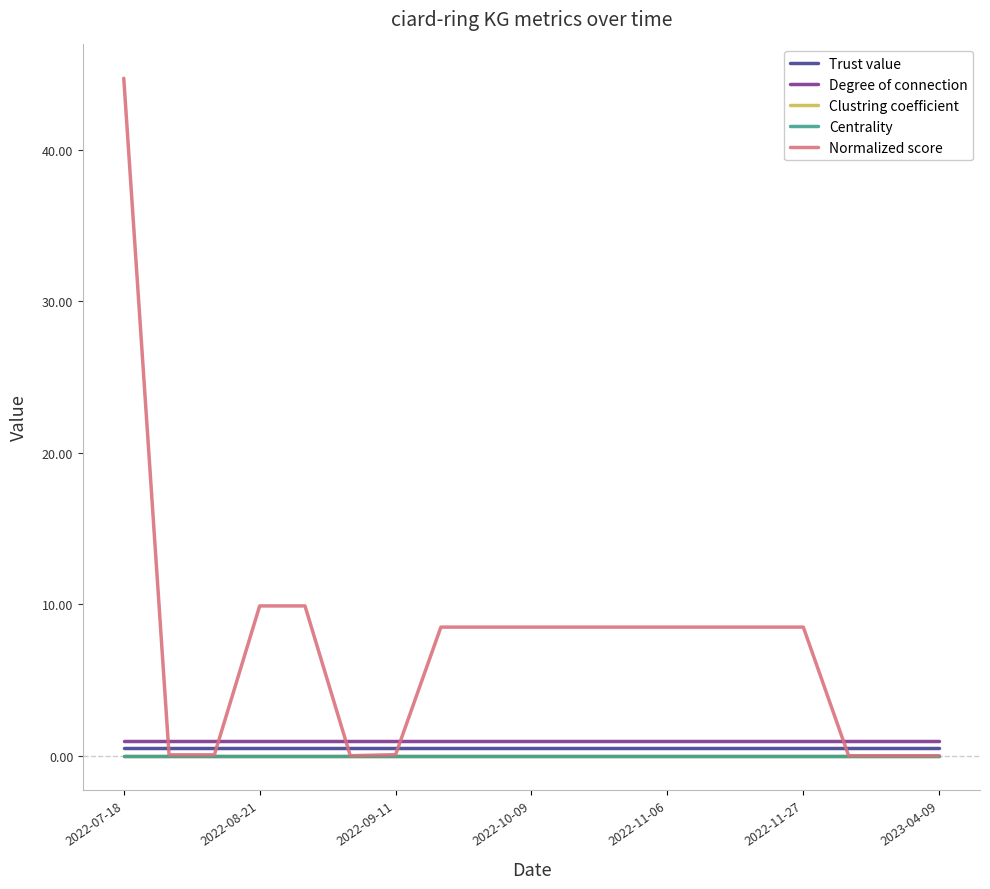

What is the maximum value for Degree of connection?

1.0